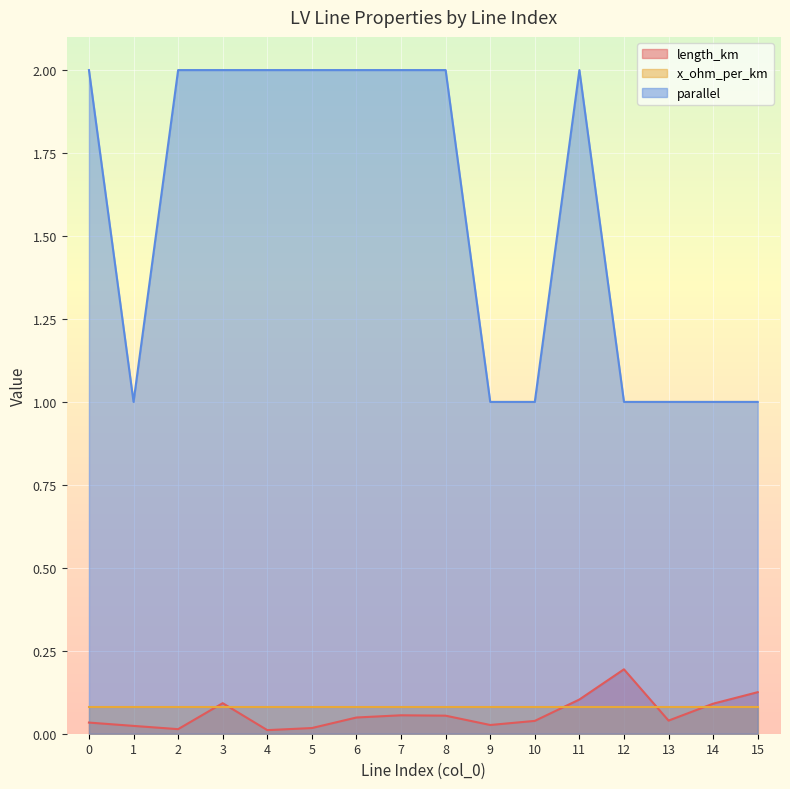

What is the total value across all series at 9?

1.1